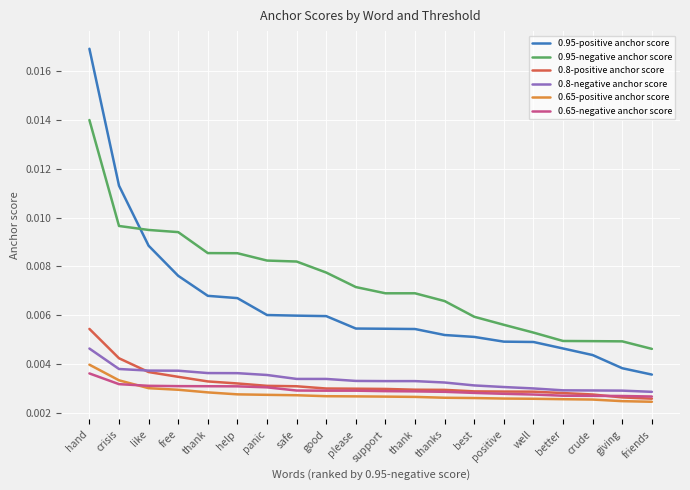

True or false: 0.95-negative anchor score and 0.65-negative anchor score cross at least once.

False